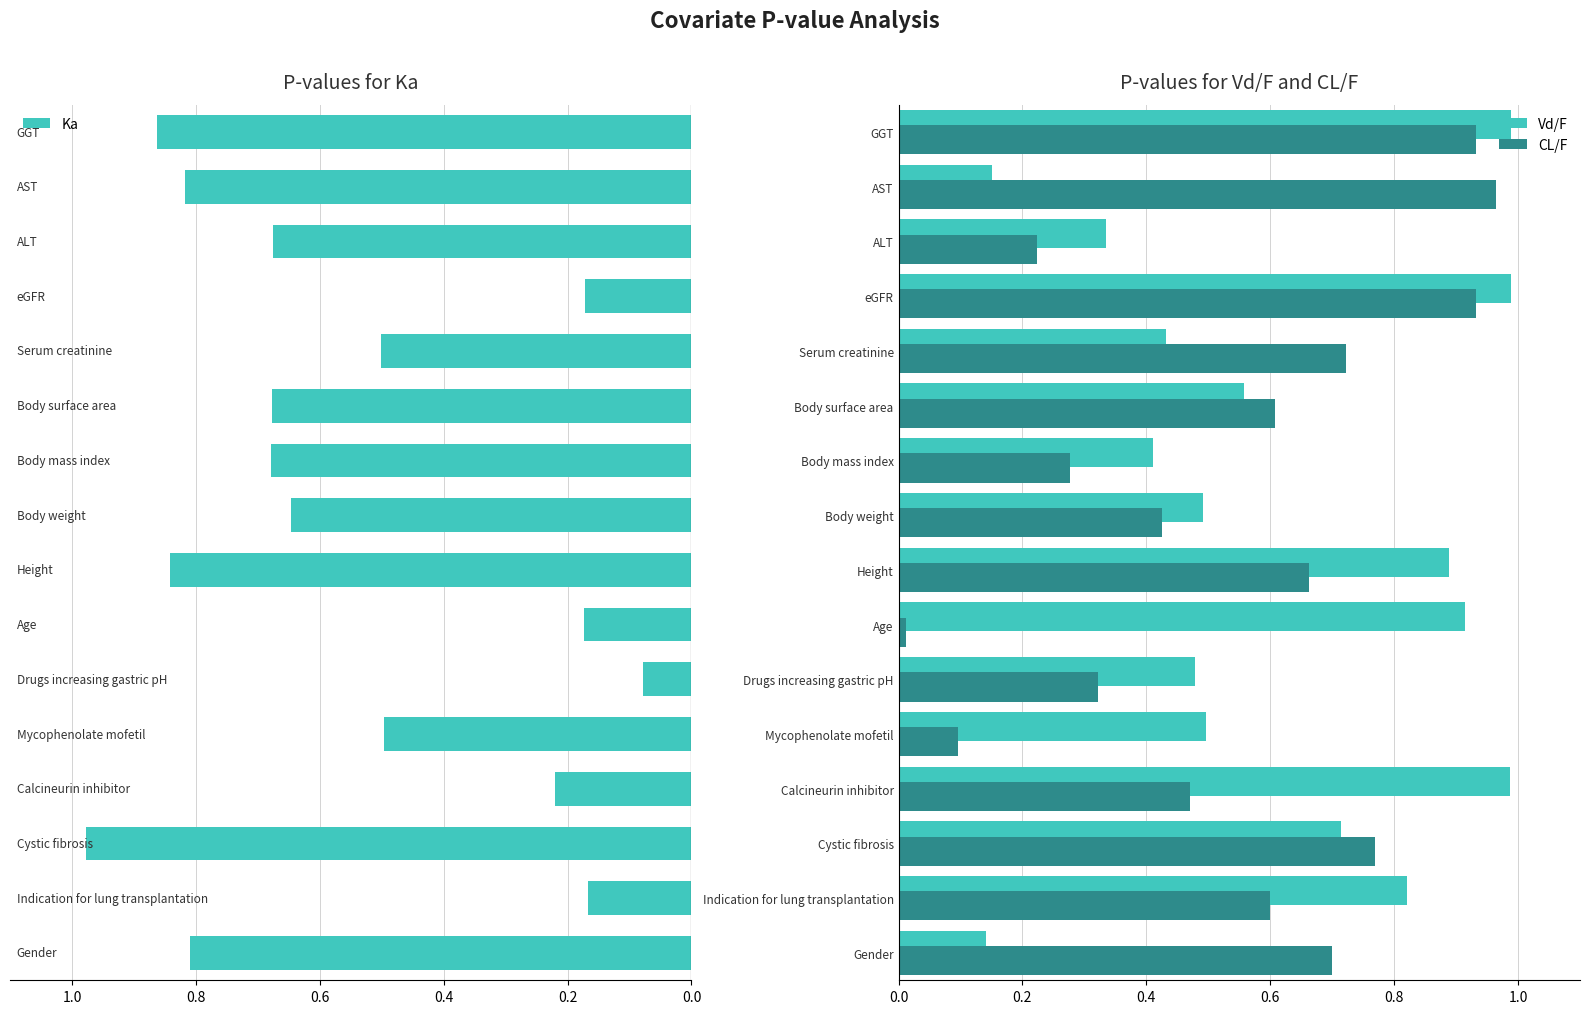

Is the value of Vd/F at Mycophenolate mofetil greater than the value of CL/F at Body weight?

Yes